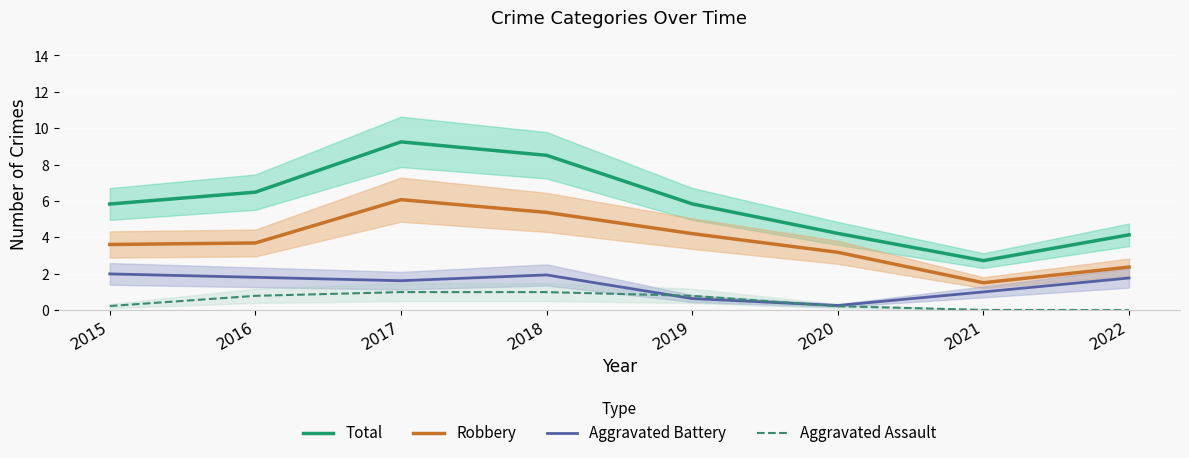

Reading left to right, extract all data points from this chart.

Total: 2015=5.8	2016=6.5	2017=9.3	2018=8.5	2019=5.8	2020=4.2	2021=2.7	2022=4.1
Robbery: 2015=3.6	2016=3.7	2017=6.1	2018=5.4	2019=4.2	2020=3.2	2021=1.5	2022=2.4
Aggravated Battery: 2015=2.0	2016=1.8	2017=1.6	2018=1.9	2019=0.6	2020=0.3	2021=1.0	2022=1.8
Aggravated Assault: 2015=0.2	2016=0.8	2017=1.0	2018=1.0	2019=0.8	2020=0.2	2021=0.0	2022=0.0